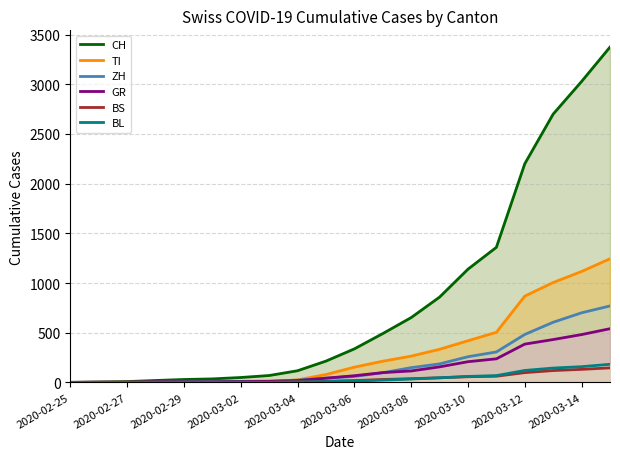

How many data points in TI are above 153?

9